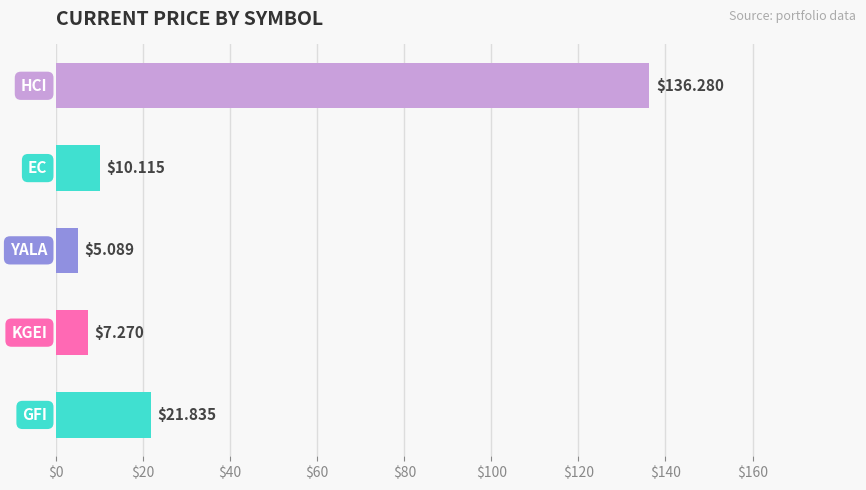

What is the difference between the second highest and second lowest values?

14.6